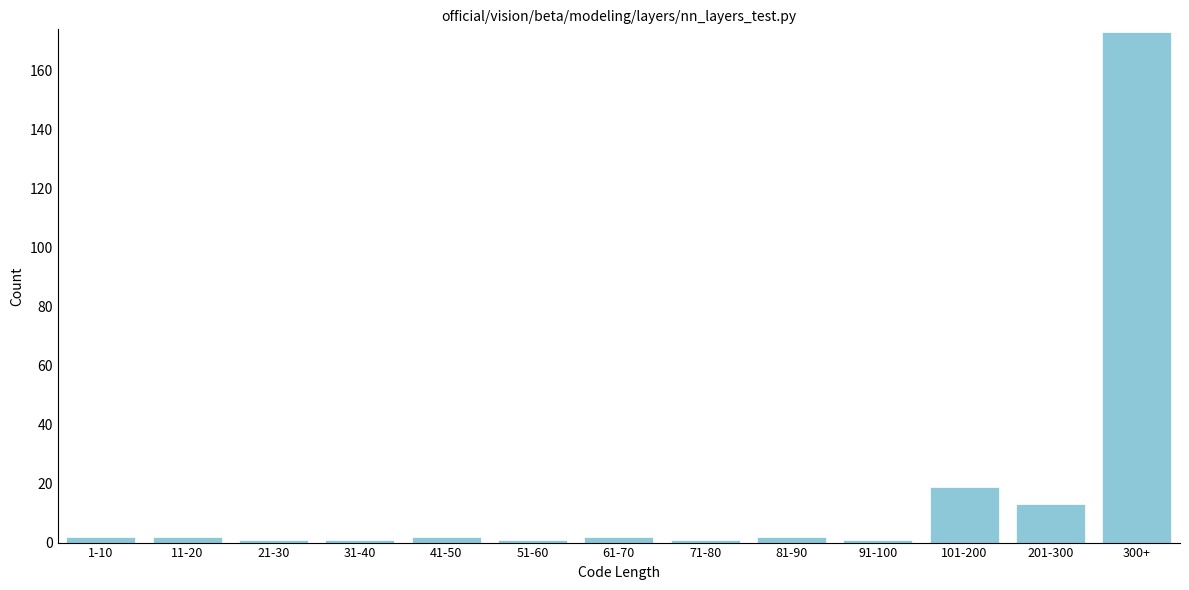

Reading right to left, list all the values displayed in this chart.

173	13	19	1	2	1	2	1	2	1	1	2	2